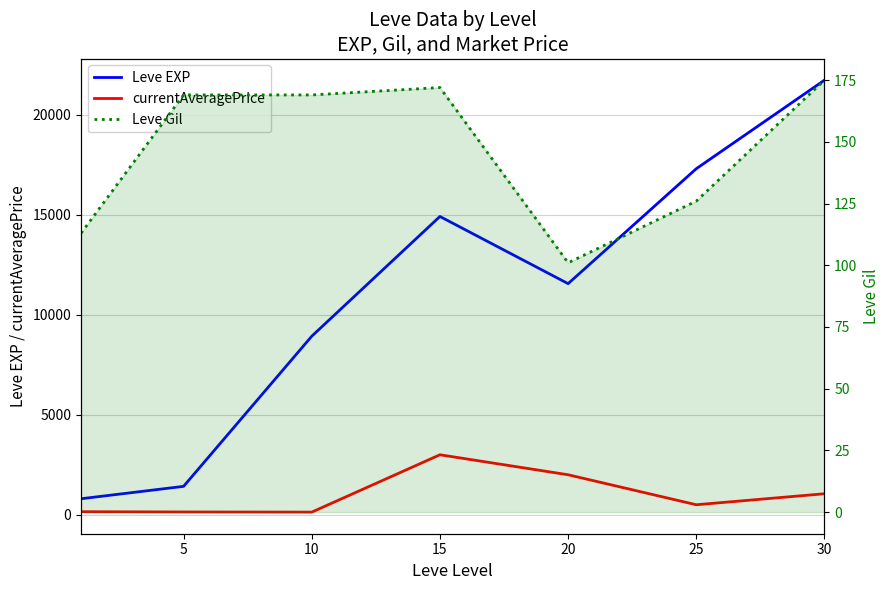

At which category does the chart reach its peak across all series?

30